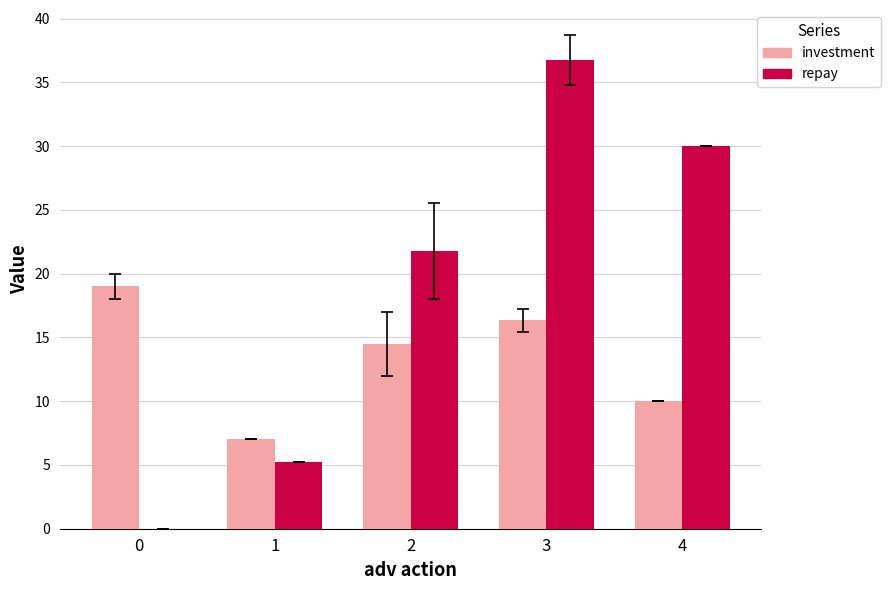

Count the number of categories in the chart.

5